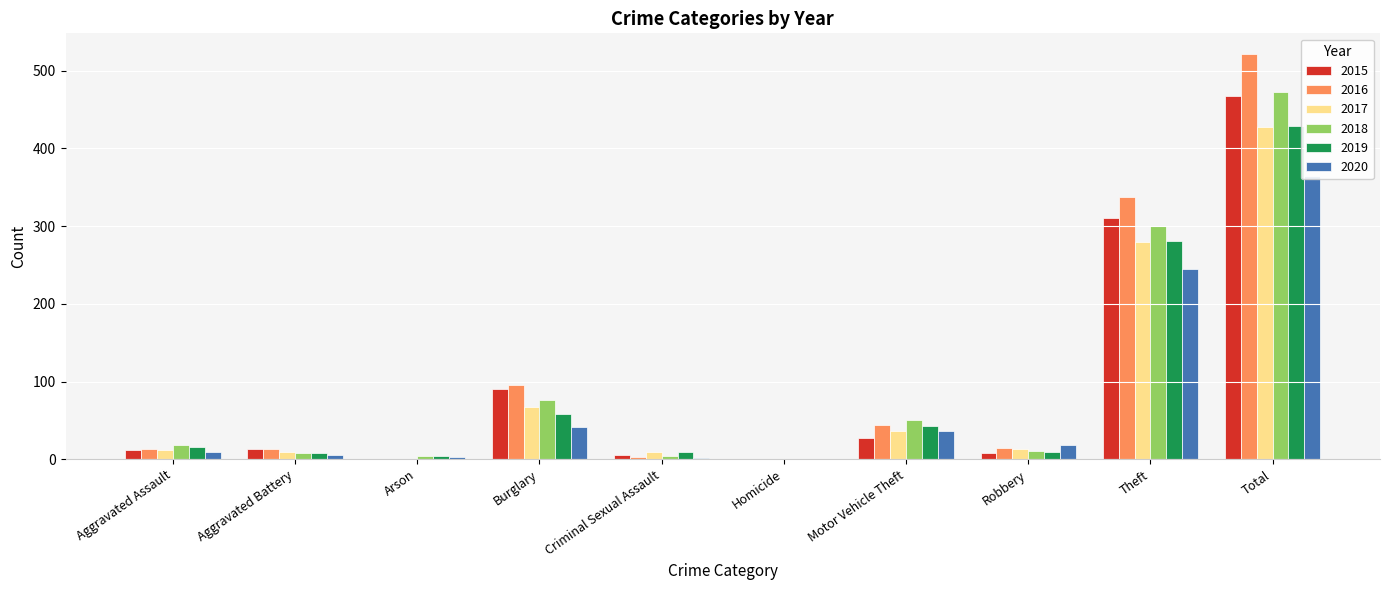

Rank the series by their maximum value, from highest to lowest.

2016, 2018, 2015, 2019, 2017, 2020